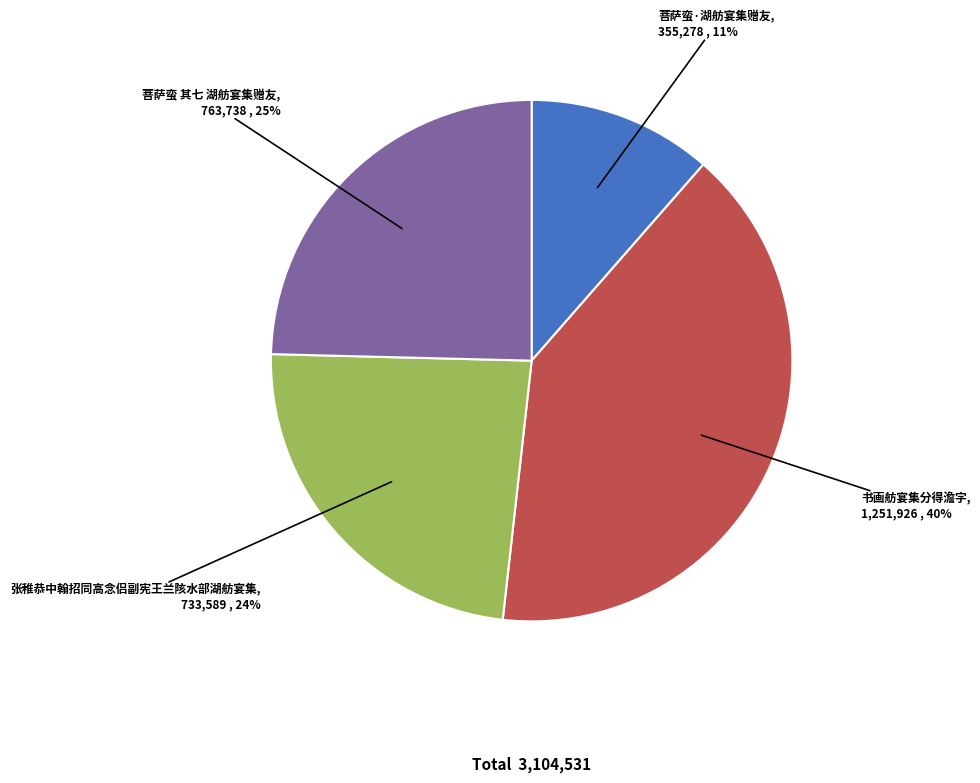

To the nearest percent, what is the average slice percentage?

25%